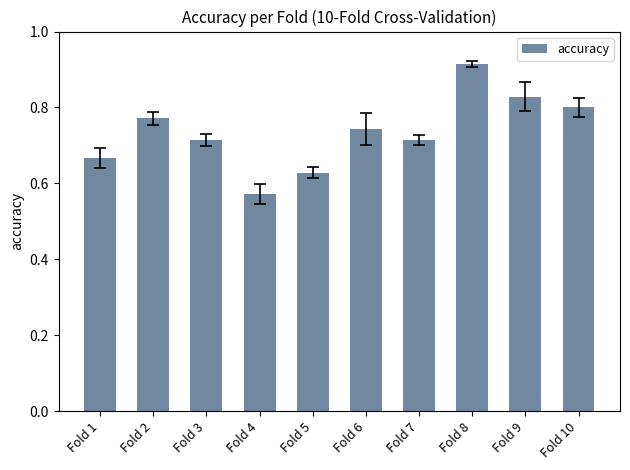

What is the difference between the maximum and minimum values?

0.3